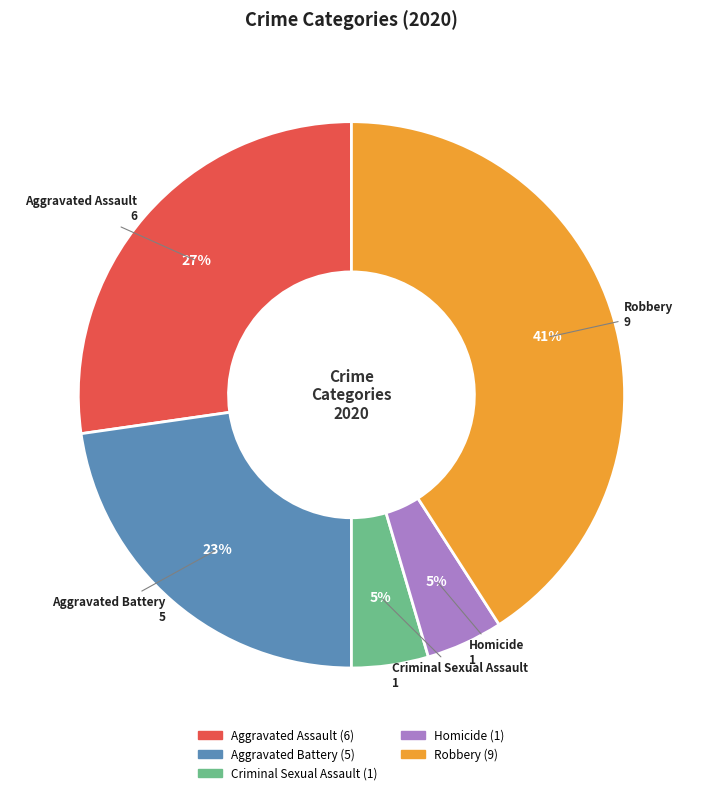

True or false: Aggravated Battery accounts for 23% of the total.

True